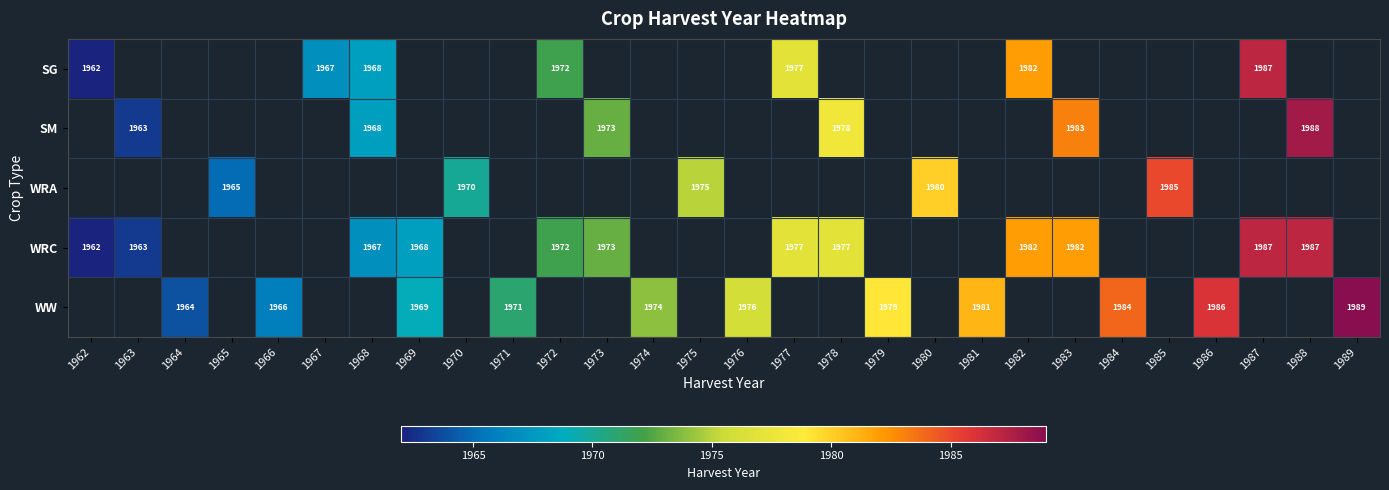

The value of SG at 1977 is 566.7. True or false?

False